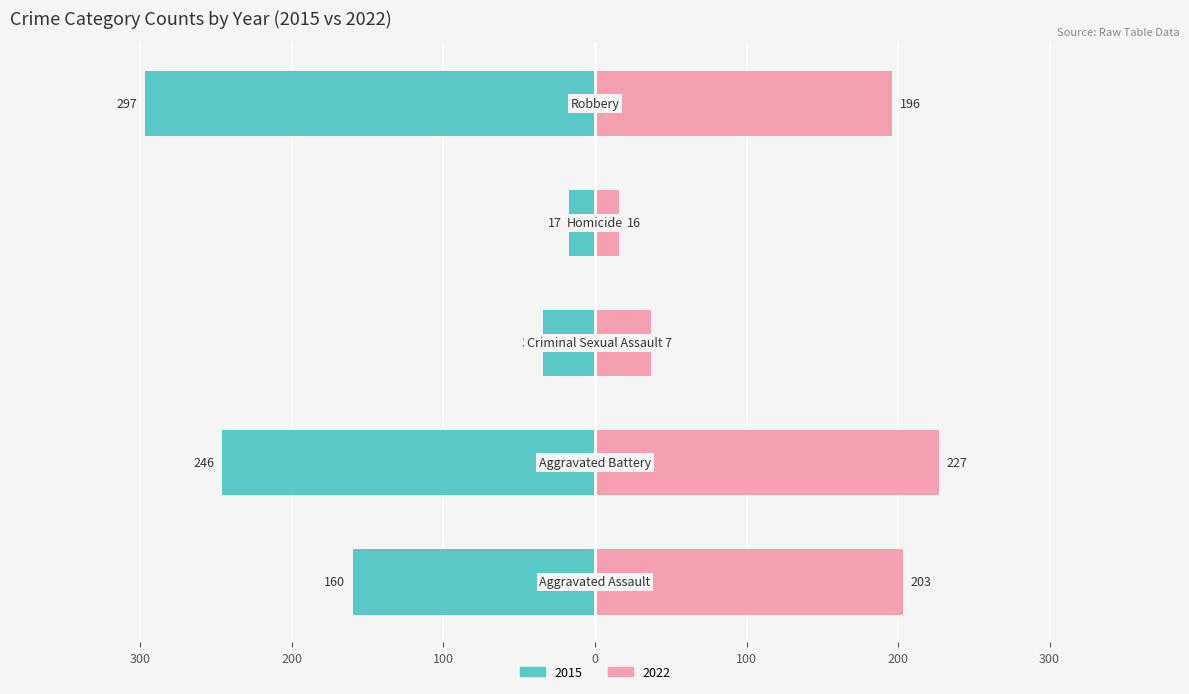

What is the average value of the Criminal Sexual Assault series?

40